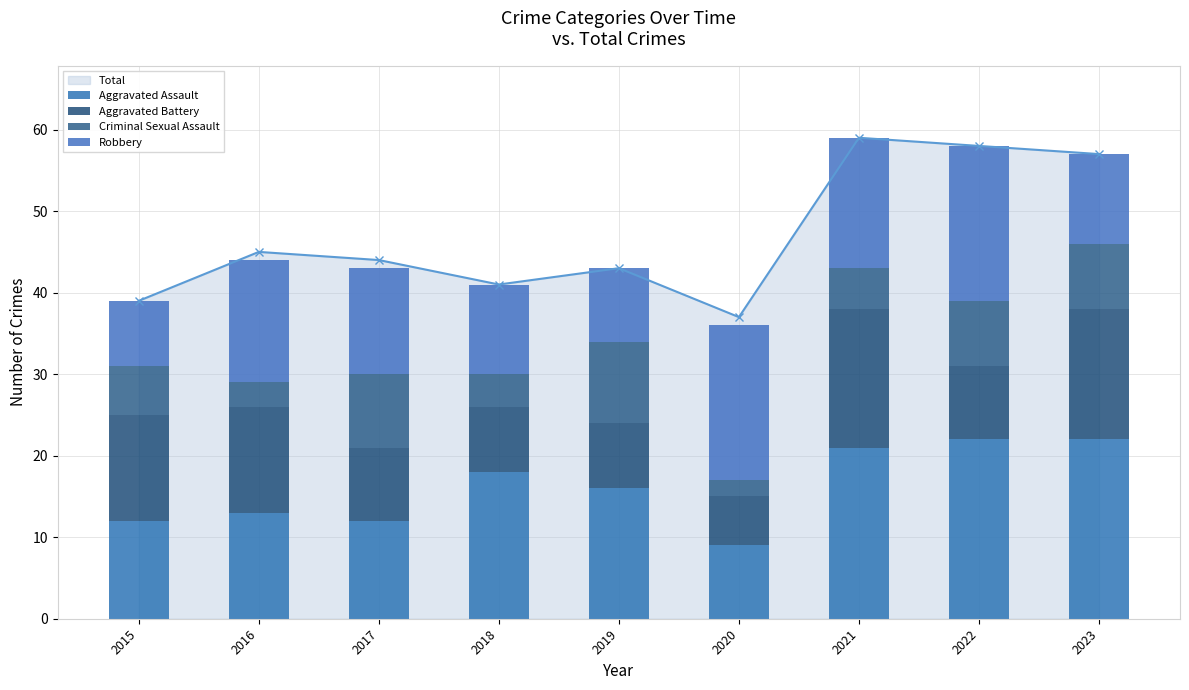

Are the bars horizontal?

No